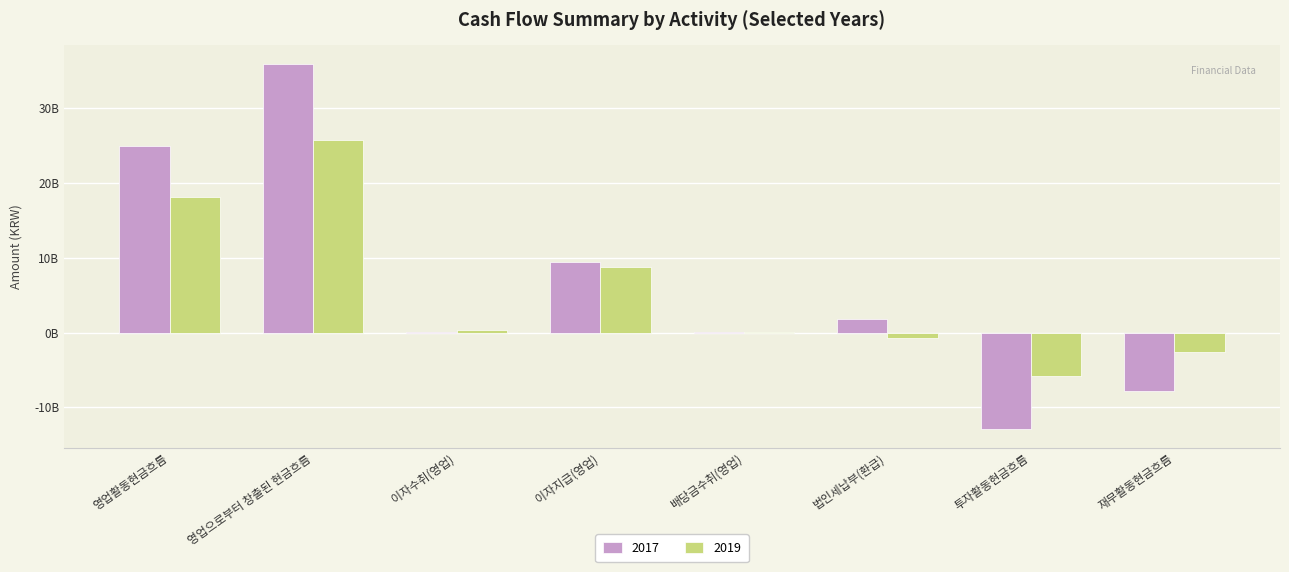

Are the bars grouped side by side (vs. stacked)?

Yes